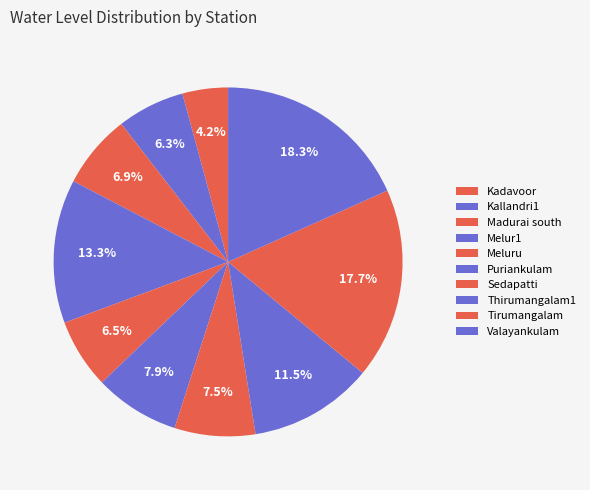

What is the largest slice in the pie chart?

Valayankulam